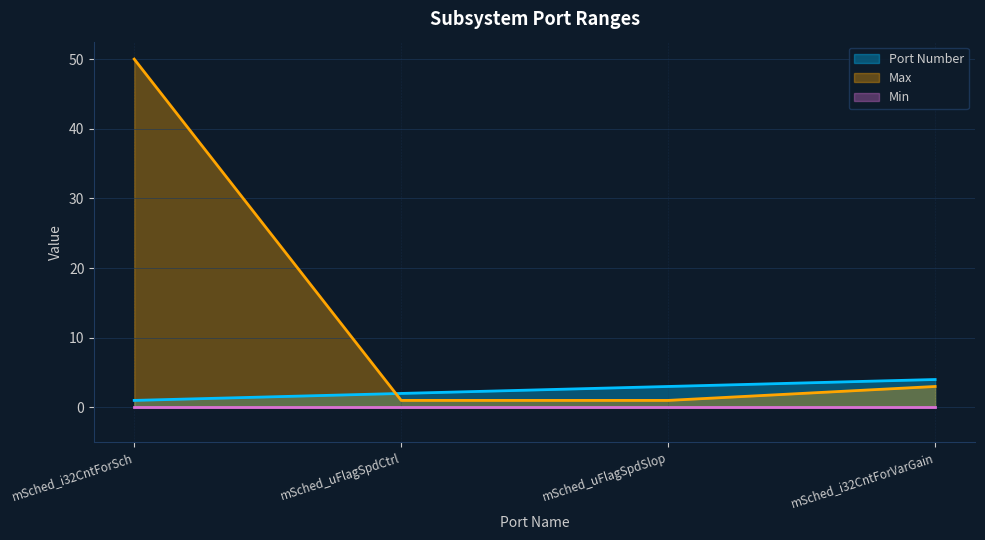

How many times do Max and Port Number cross each other?

1